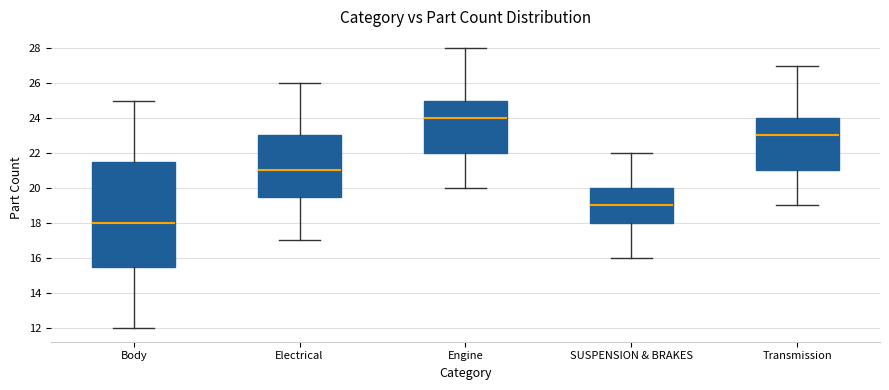

Reading left to right, read every box against the y-axis: the position of its median line, the range the box covers, and the ends of its whiskers. The values are not printed on the chart, so give them approximately, as read against the axis.

Body: median 18.0, box 15.6 to 21.6, whiskers 12.0 to 25.0
Electrical: median 21.0, box 19.6 to 23.0, whiskers 17.0 to 26.0
Engine: median 24.0, box 22.0 to 25.0, whiskers 20.0 to 28.0
SUSPENSION & BRAKES: median 19.0, box 18.0 to 20.0, whiskers 16.0 to 22.0
Transmission: median 23.0, box 21.0 to 24.0, whiskers 19.0 to 27.0